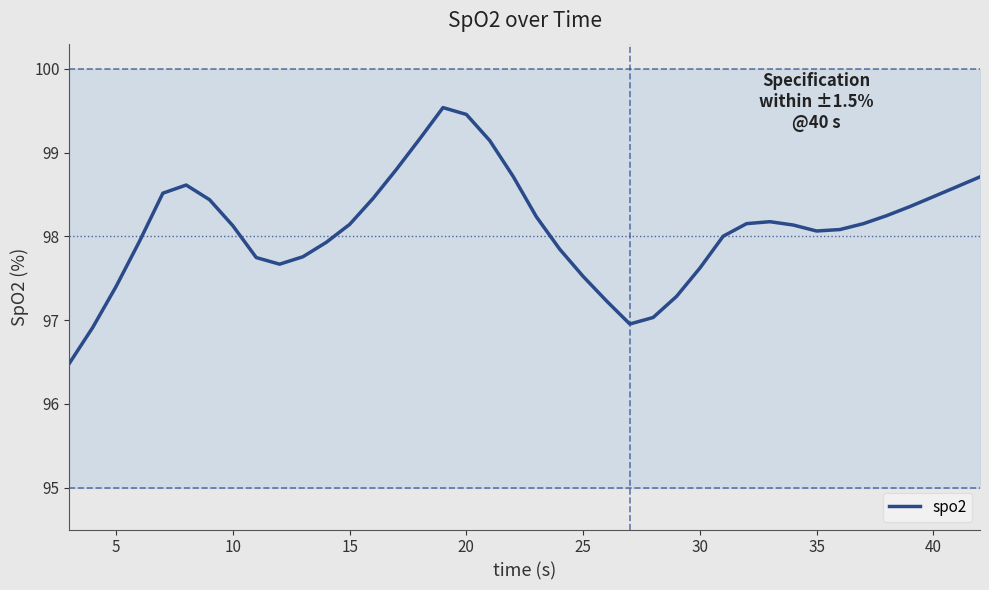

Reading right to left, what are all the values shown in this chart?

98.7	98.6	98.5	98.4	98.2	98.2	98.1	98.1	98.1	98.2	98.2	98.0	97.6	97.3	97.0	97.0	97.2	97.5	97.8	98.2	98.7	99.1	99.5	99.5	99.2	98.8	98.5	98.1	97.9	97.8	97.7	97.7	98.1	98.4	98.6	98.5	97.9	97.4	96.9	96.5